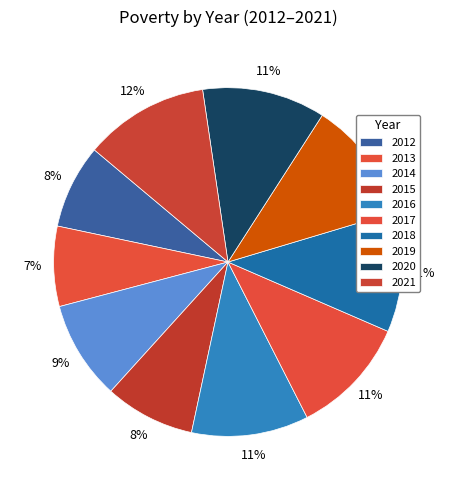

Does any single category account for the majority?

No